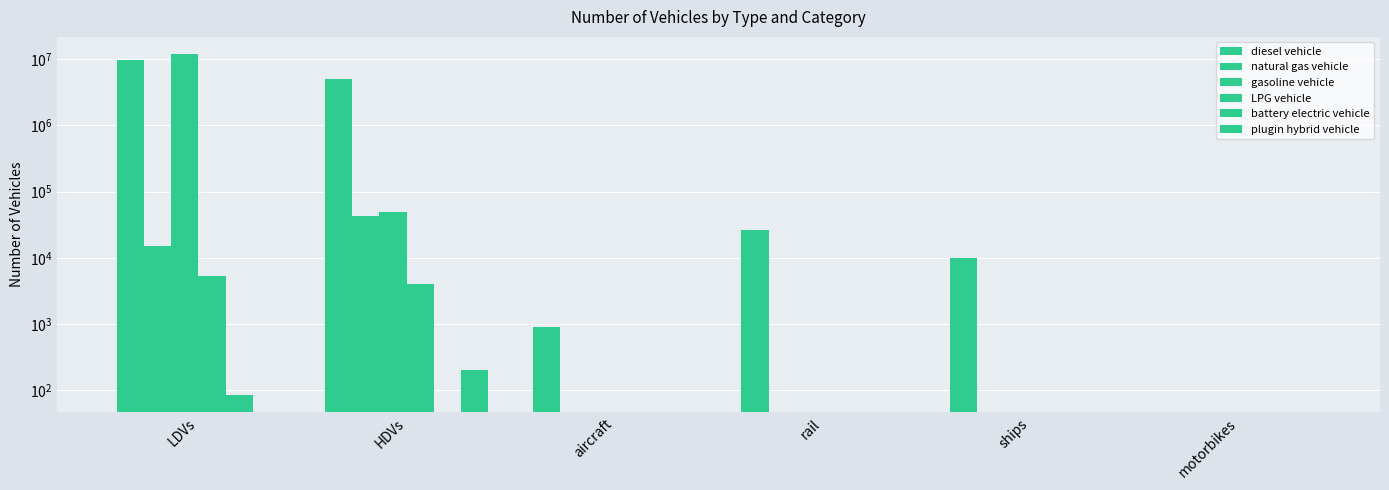

How many values in diesel vehicle are above zero?

5